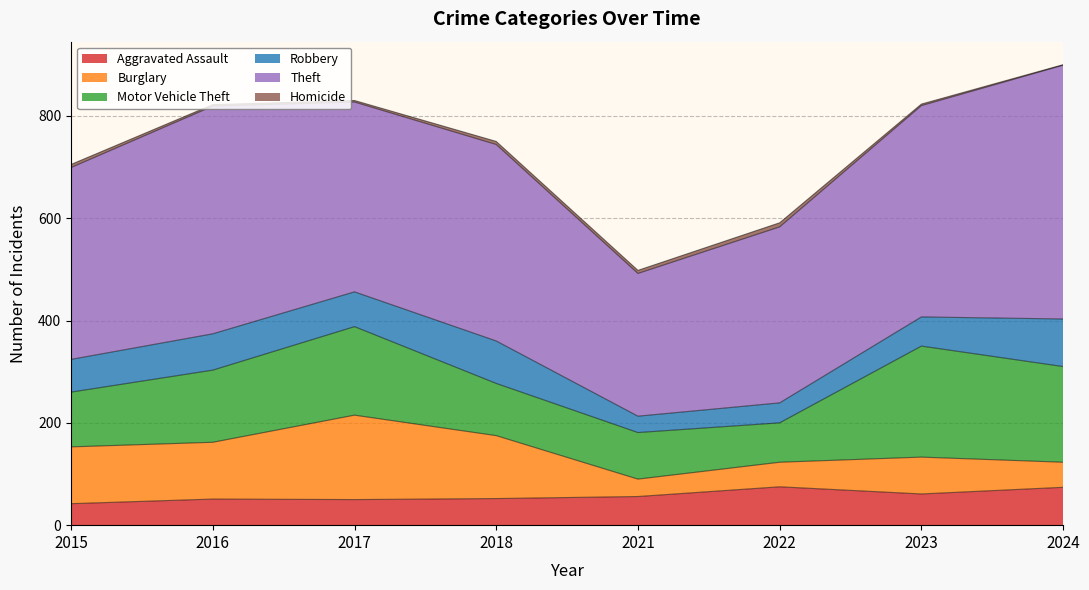

True or false: Theft has more than 1 points higher than both neighbors.

True